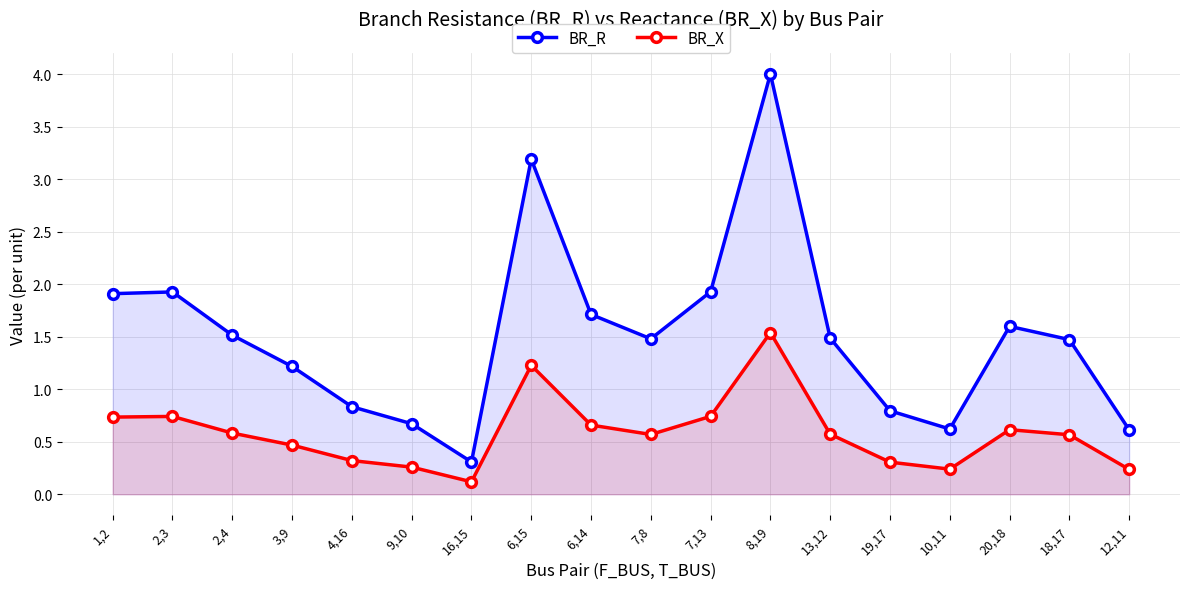

What value does the BR_R series have at 7,8?

1.5